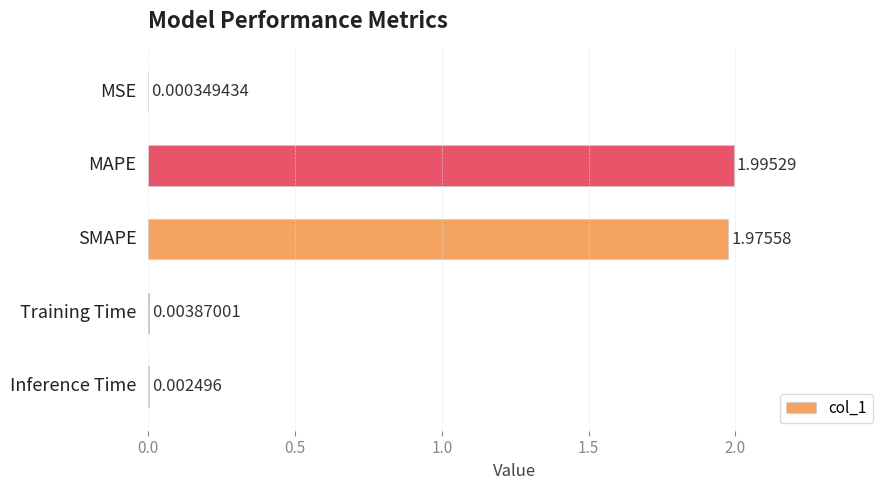

Count the number of data series in this chart.

1